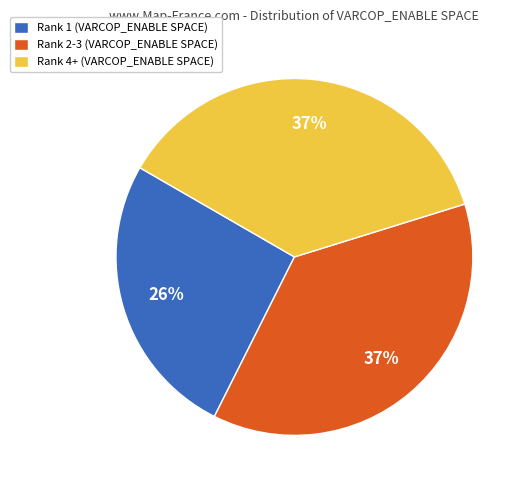

To the nearest percent, what is the difference between the largest and smallest slice percentages?

11%